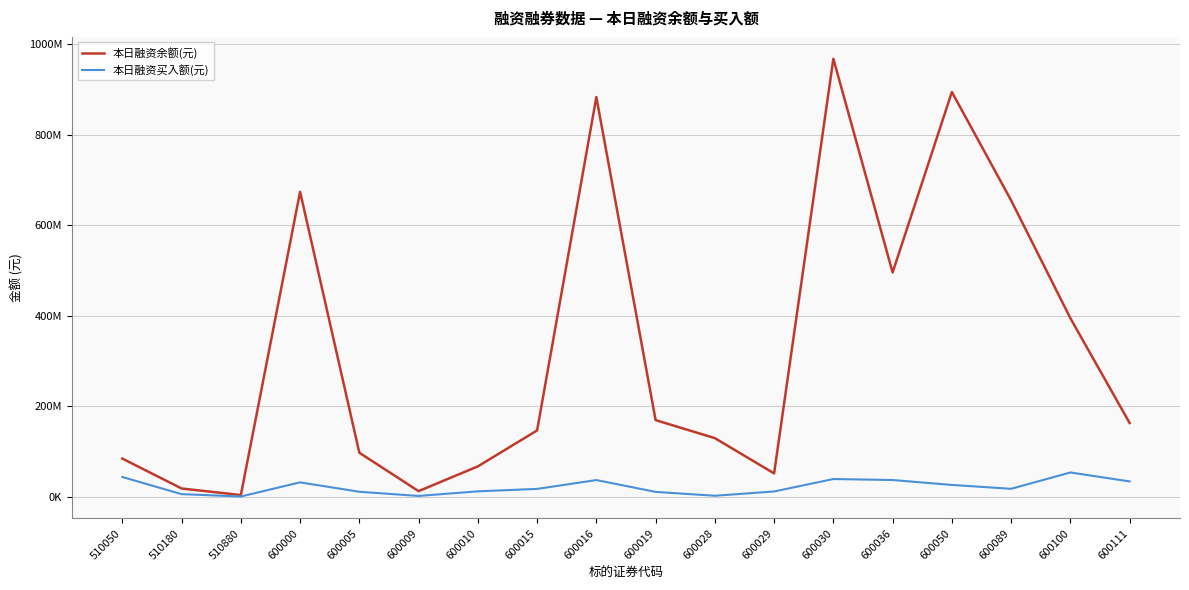

Rank the series by their maximum value, from highest to lowest.

本日融资余额(元), 本日融资买入额(元)